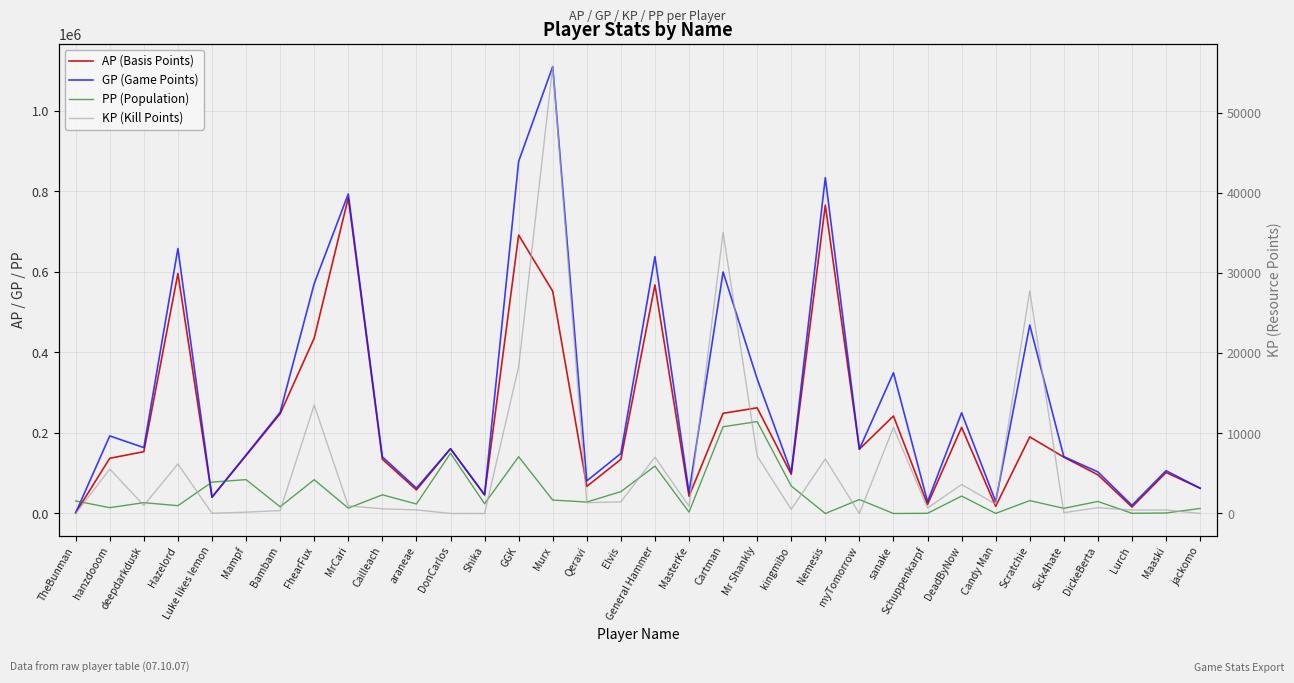

What is the label of the 7th point from the right?

Candy Man